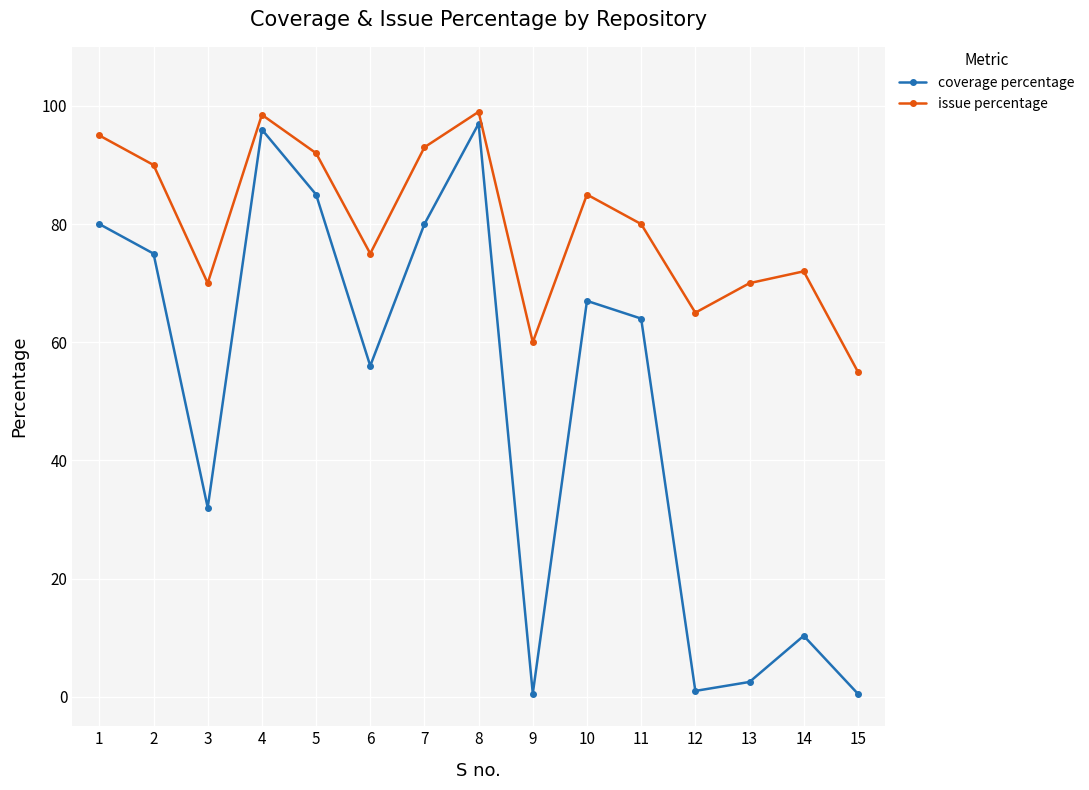

Where is coverage percentage nearest to the value 48?

6